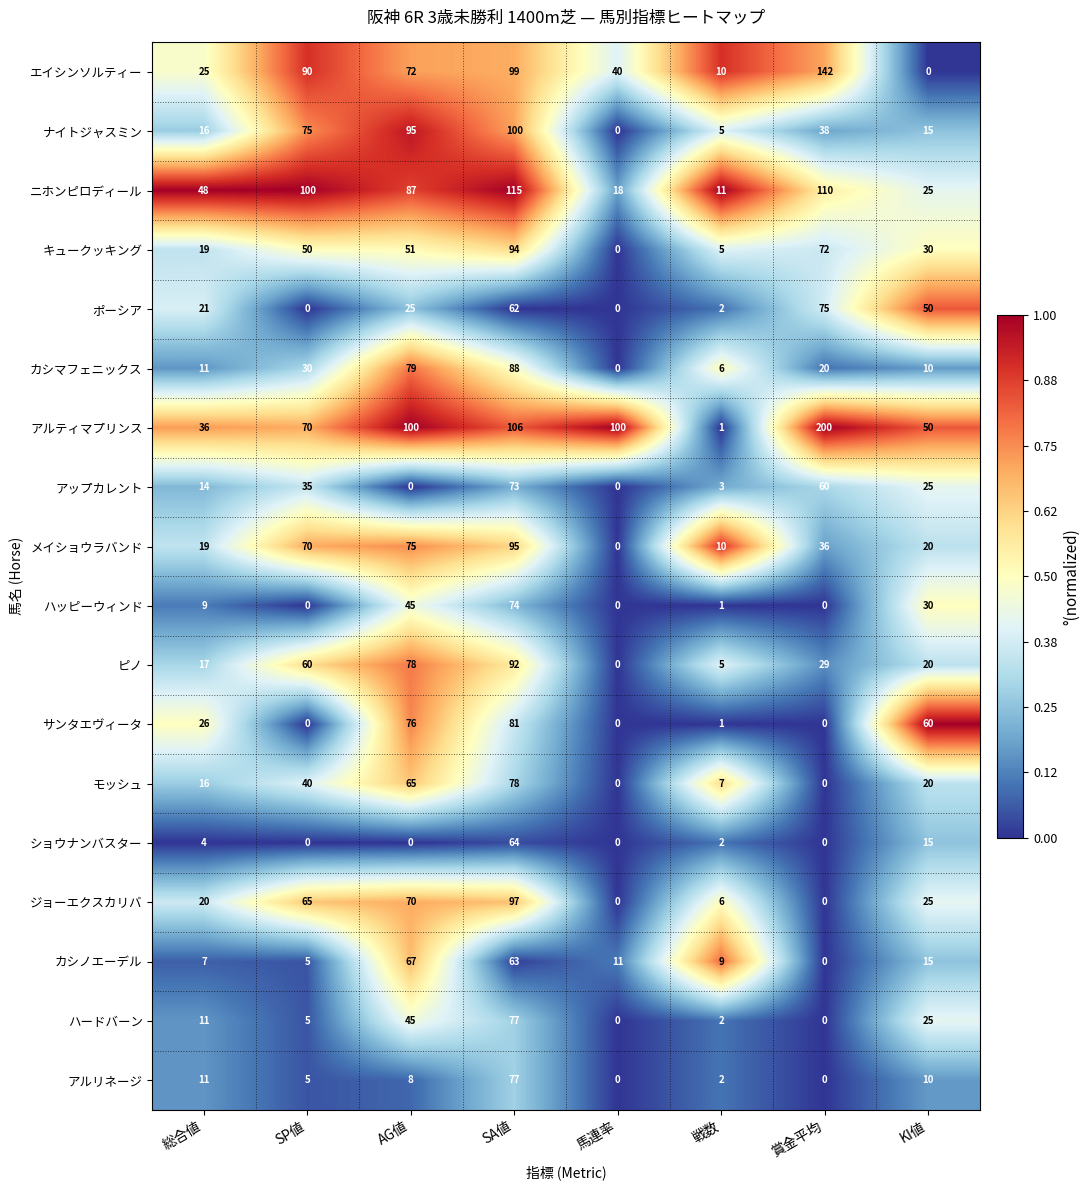

List the labels in order of ナイトジャスミン value, largest first.

SA値, AG値, SP値, 賞金平均, 総合値, KI値, 戦数, 馬連率